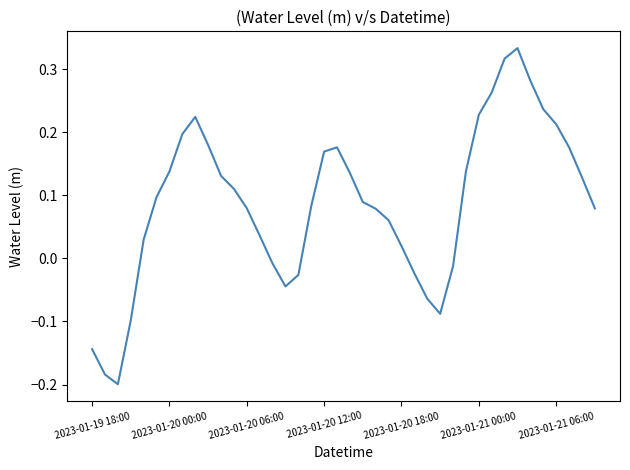

How many lines are shown in the chart?

1